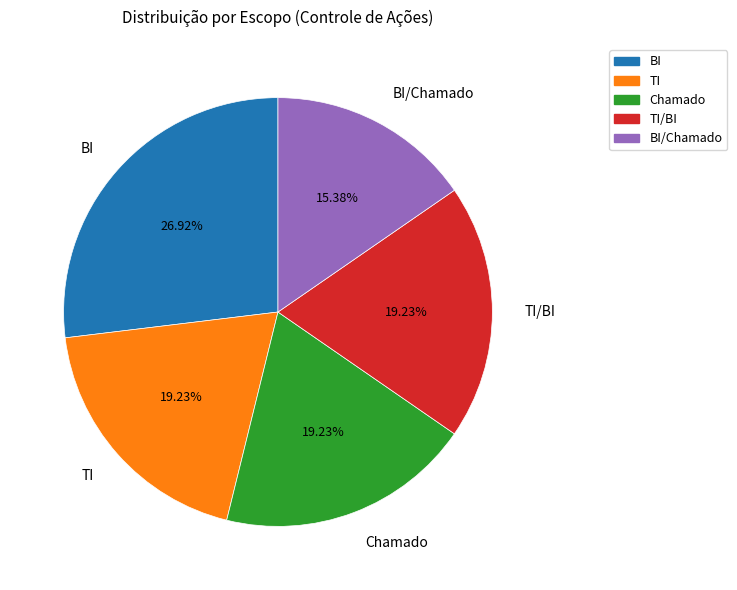

Which category has the biggest portion of the pie?

BI